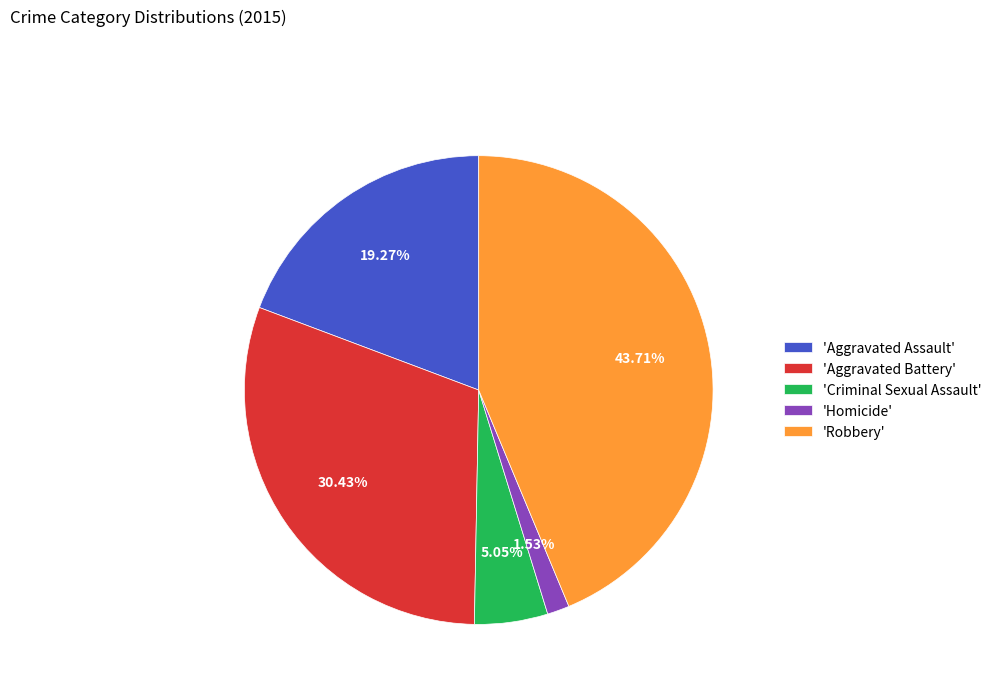

How many slices are in this pie chart?

5